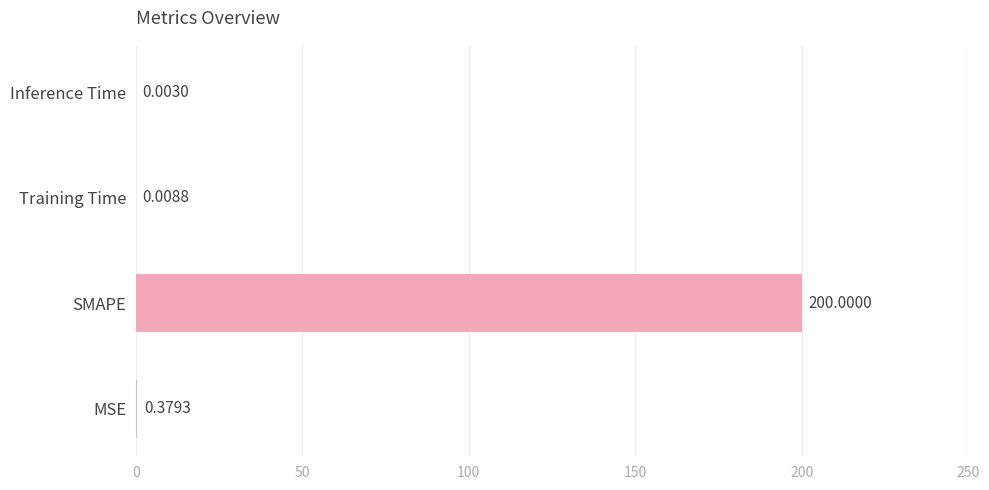

What is the sum of all values?

200.4